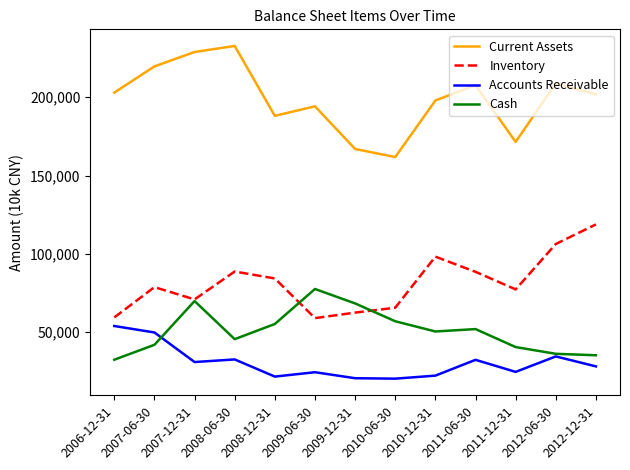

How many lines are shown in the chart?

4